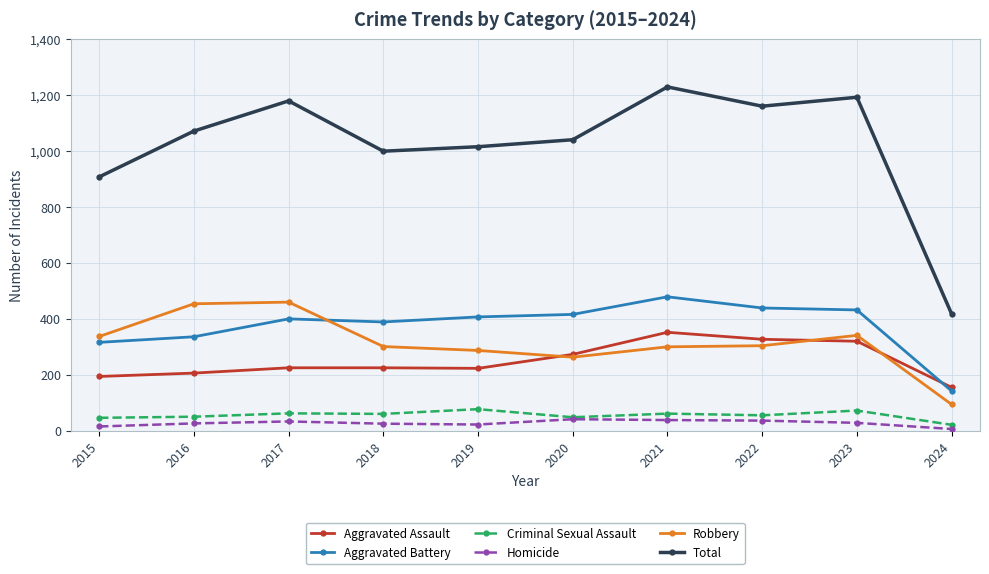

What is the minimum value shown in the chart?

6